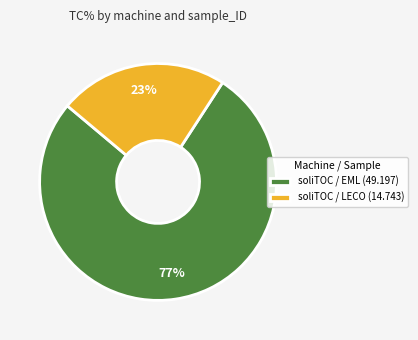

To the nearest percent, what is the average slice percentage?

50%